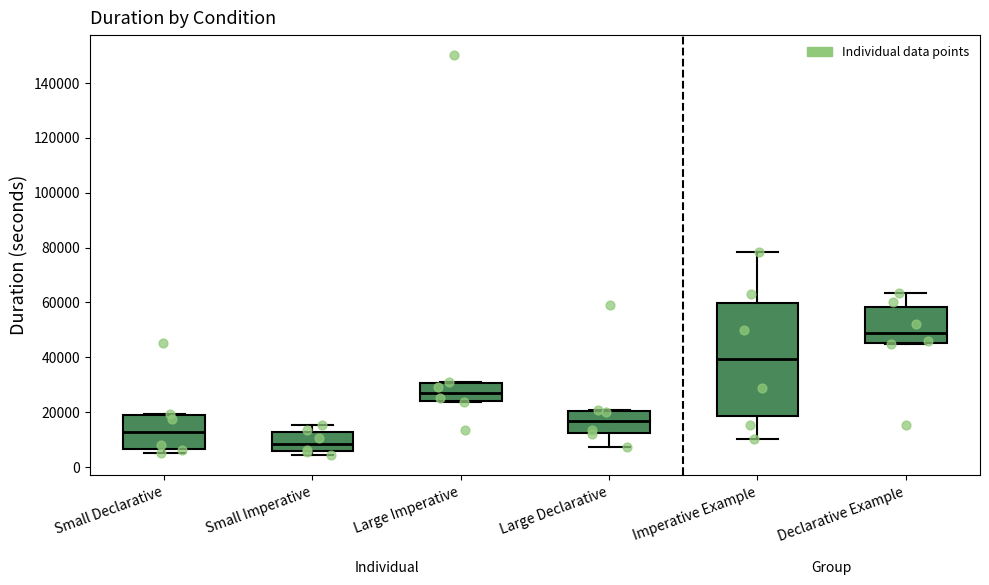

Reading left to right, transcribe this box plot: for each box, give where its median line is, the range the box spans, and where its two whiskers end, as read against the y-axis. The values are not printed on the chart, so give them approximately, as read against the axis.

Small Declarative: median 12000, box 6000 to 18000, whiskers 6000 (just below the box's lower edge) to 20000
Small Imperative: median 8000, box 6000 to 12000, whiskers 4000 to 16000
Large Imperative: median 28000, box 24000 to 30000, whiskers 24000 to 32000
Large Declarative: median 16000, box 12000 to 20000, whiskers 8000 to 20000
Imperative Example: median 40000, box 18000 to 60000, whiskers 10000 to 78000
Declarative Example: median 48000, box 46000 to 58000, whiskers 44000 to 64000